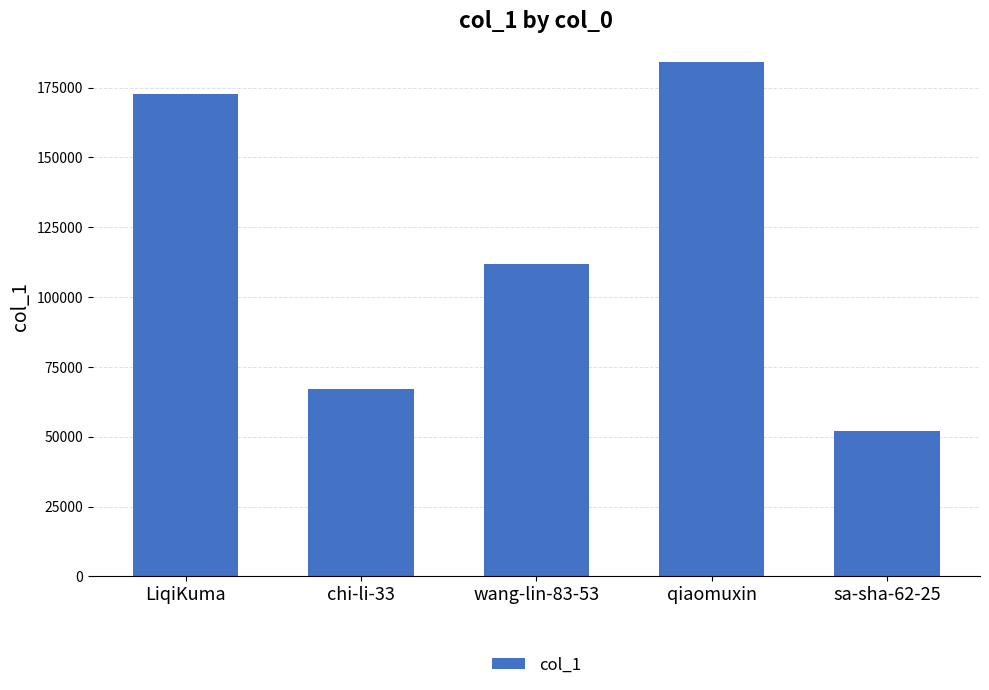

What is the approximate value at wang-lin-83-53, to the nearest 10?

111870